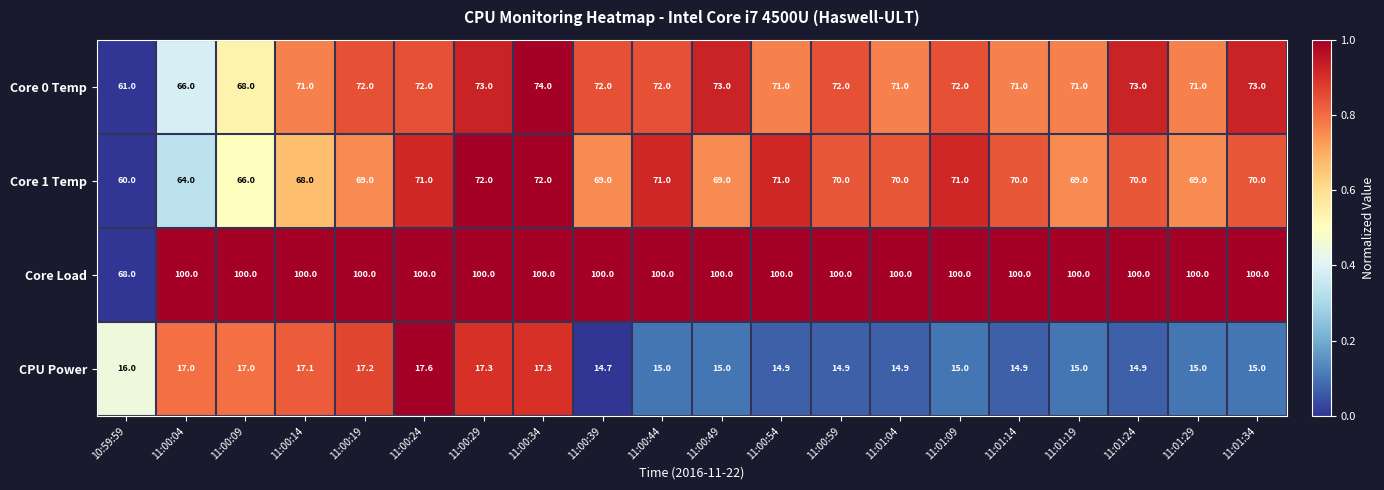

What is the sum of all Core 0 Temp values?

1419.0